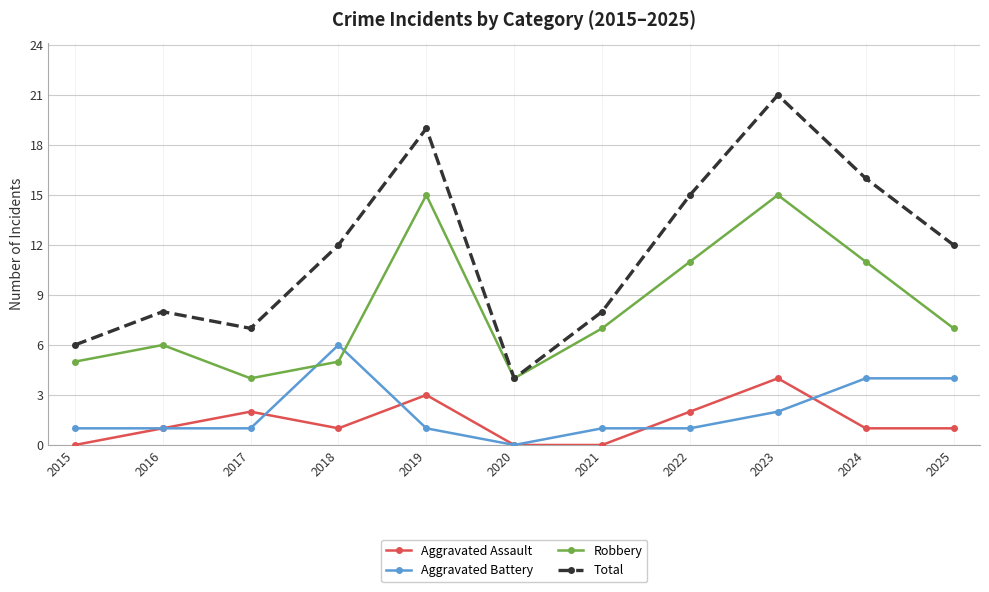

Rank the series at 2025 from lowest to highest value.

Aggravated Assault, Aggravated Battery, Robbery, Total